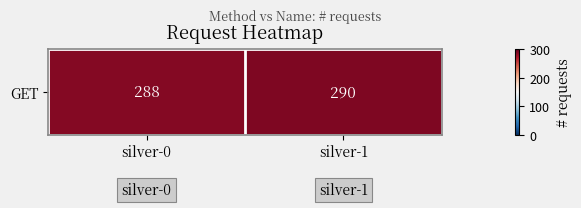

Count the number of categories in the chart.

2